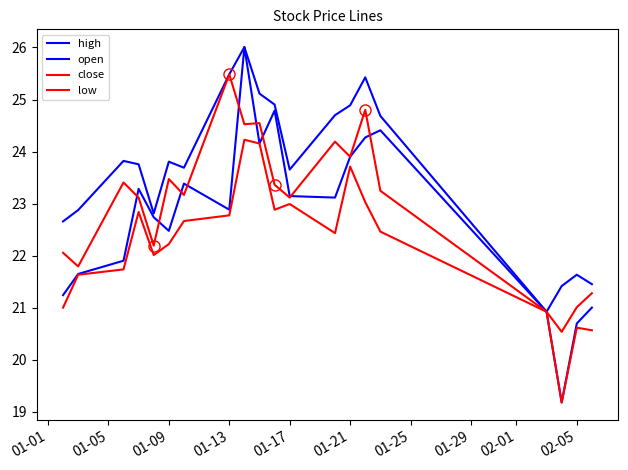

How many lines are shown in the chart?

4